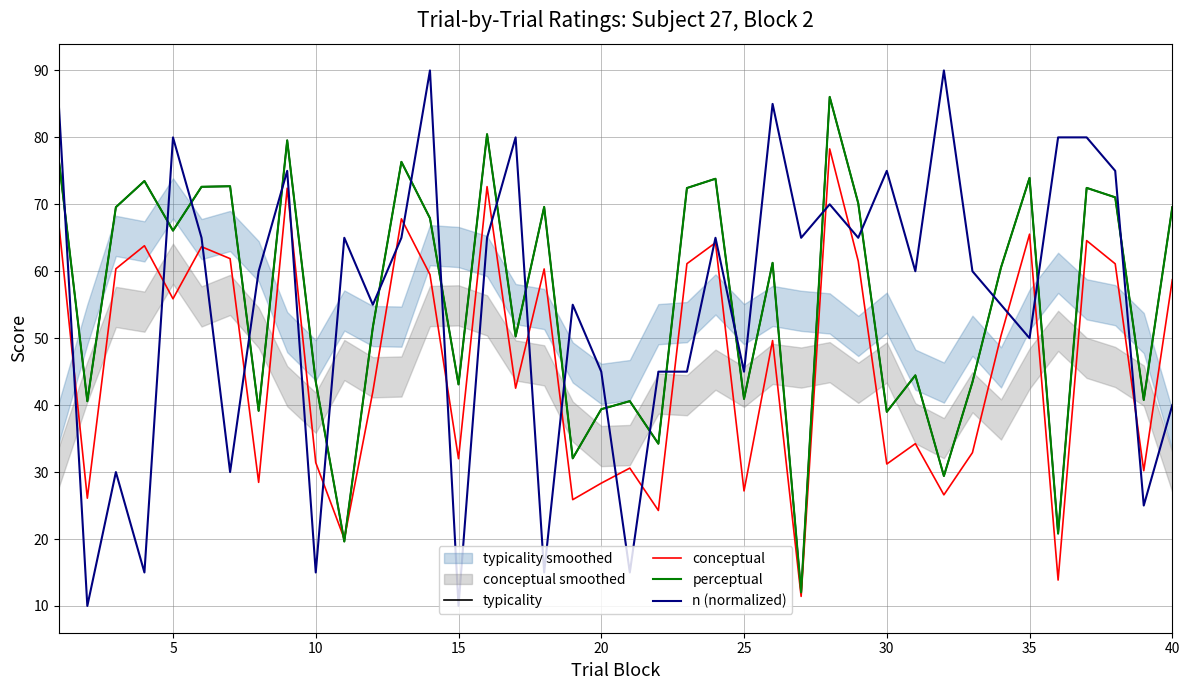

What is the difference between the maximum and minimum values in the typicality series?

74.0